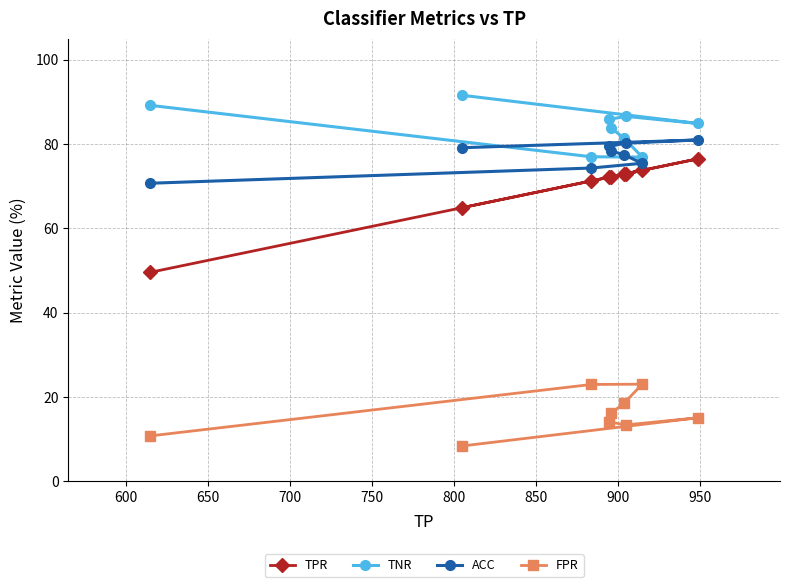

What is the difference between the maximum and minimum values in the ACC series?

10.3